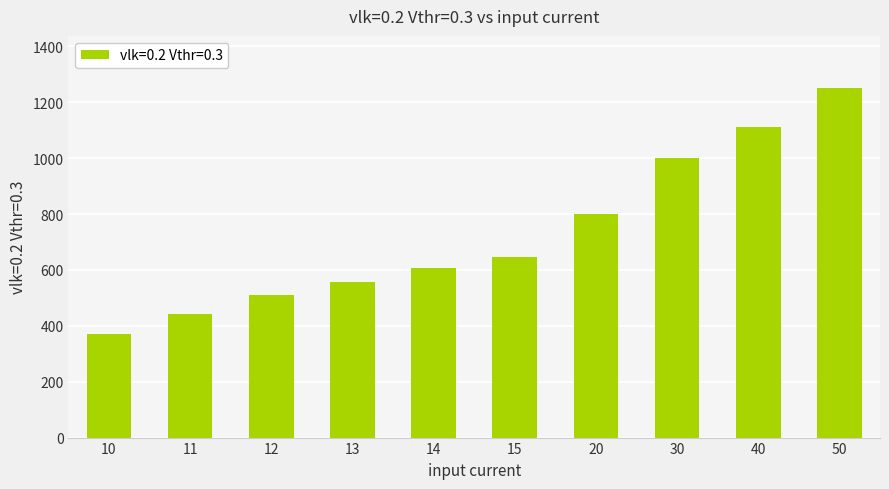

Which category has the highest value across all series?

50